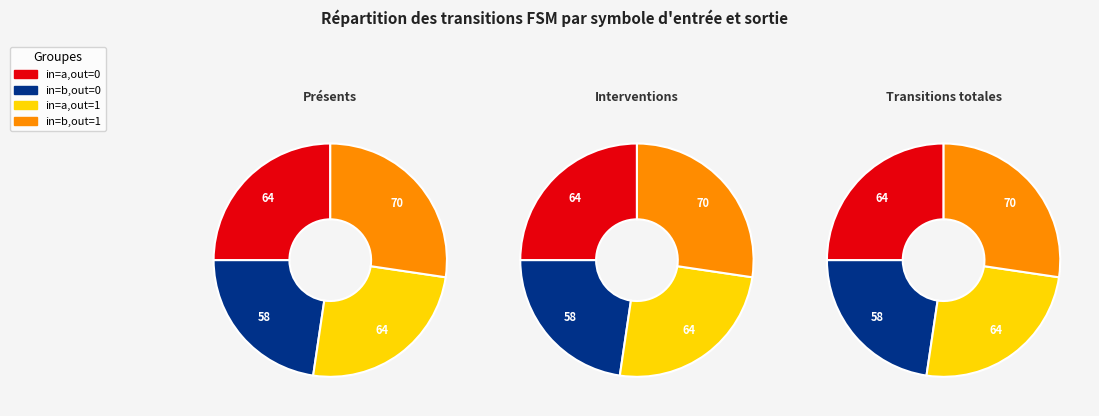

What percentage is the output=0, input=b slice, to the nearest percent?

23%